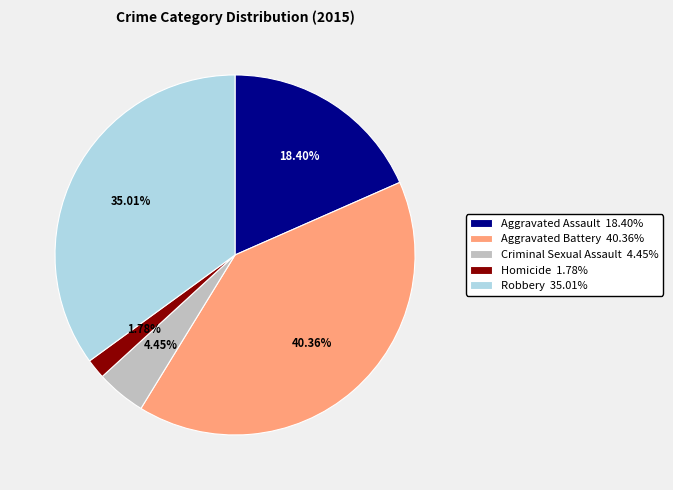

To the nearest percent, what is the combined percentage of Criminal Sexual Assault and Robbery?

39%